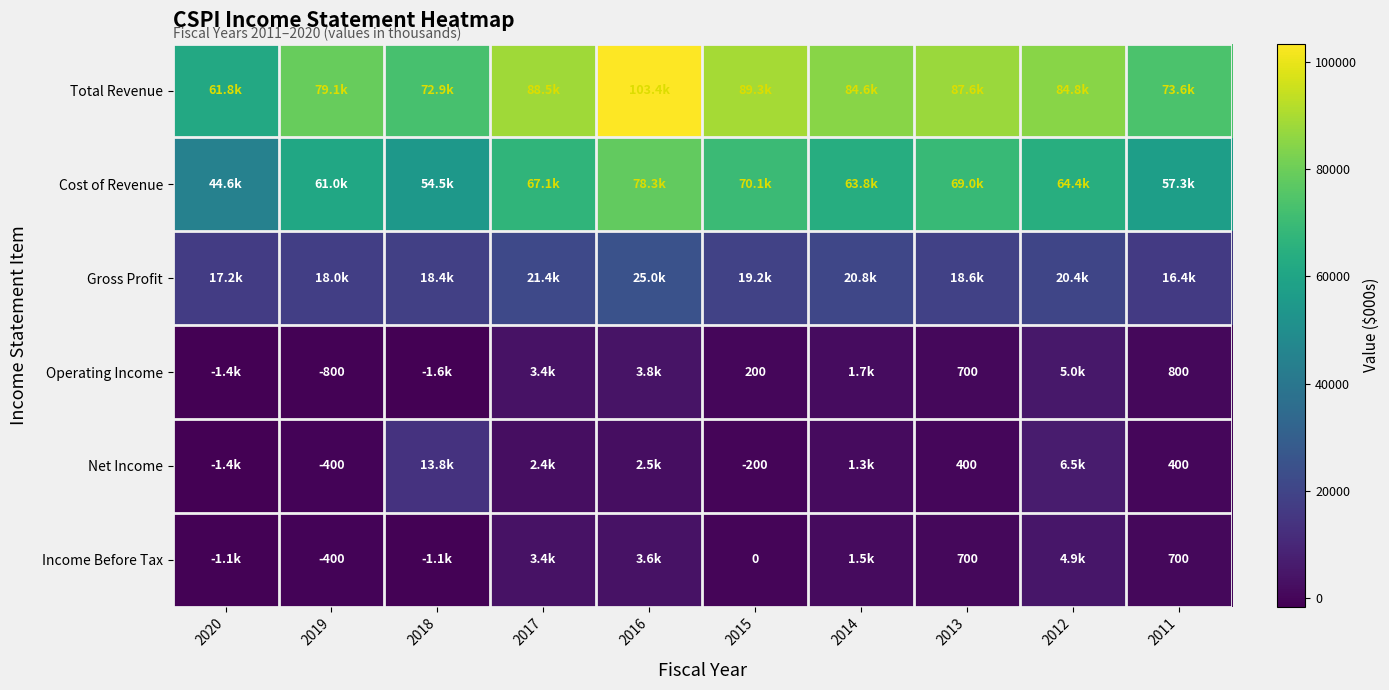

The Income Before Tax series shows -400 at 2019. True or false?

True